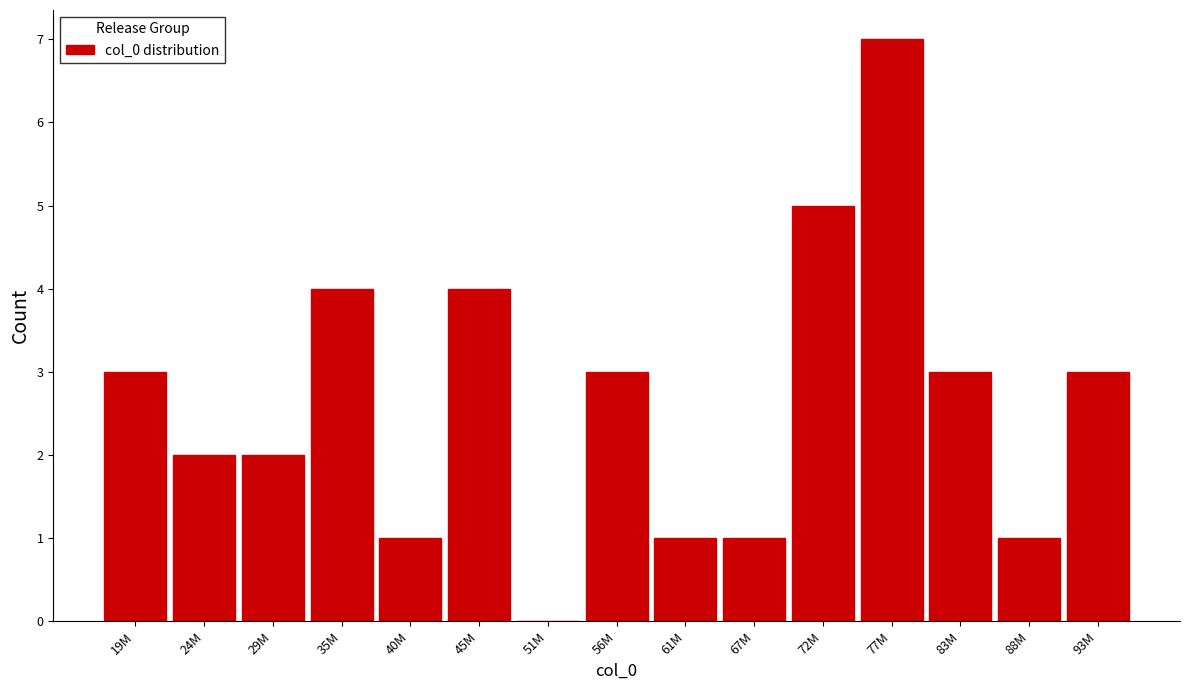

Reading right to left, extract all data points from this chart.

93M=3	88M=1	83M=3	77M=7	72M=5	67M=1	61M=1	56M=3	51M=0	45M=4	40M=1	35M=4	29M=2	24M=2	19M=3